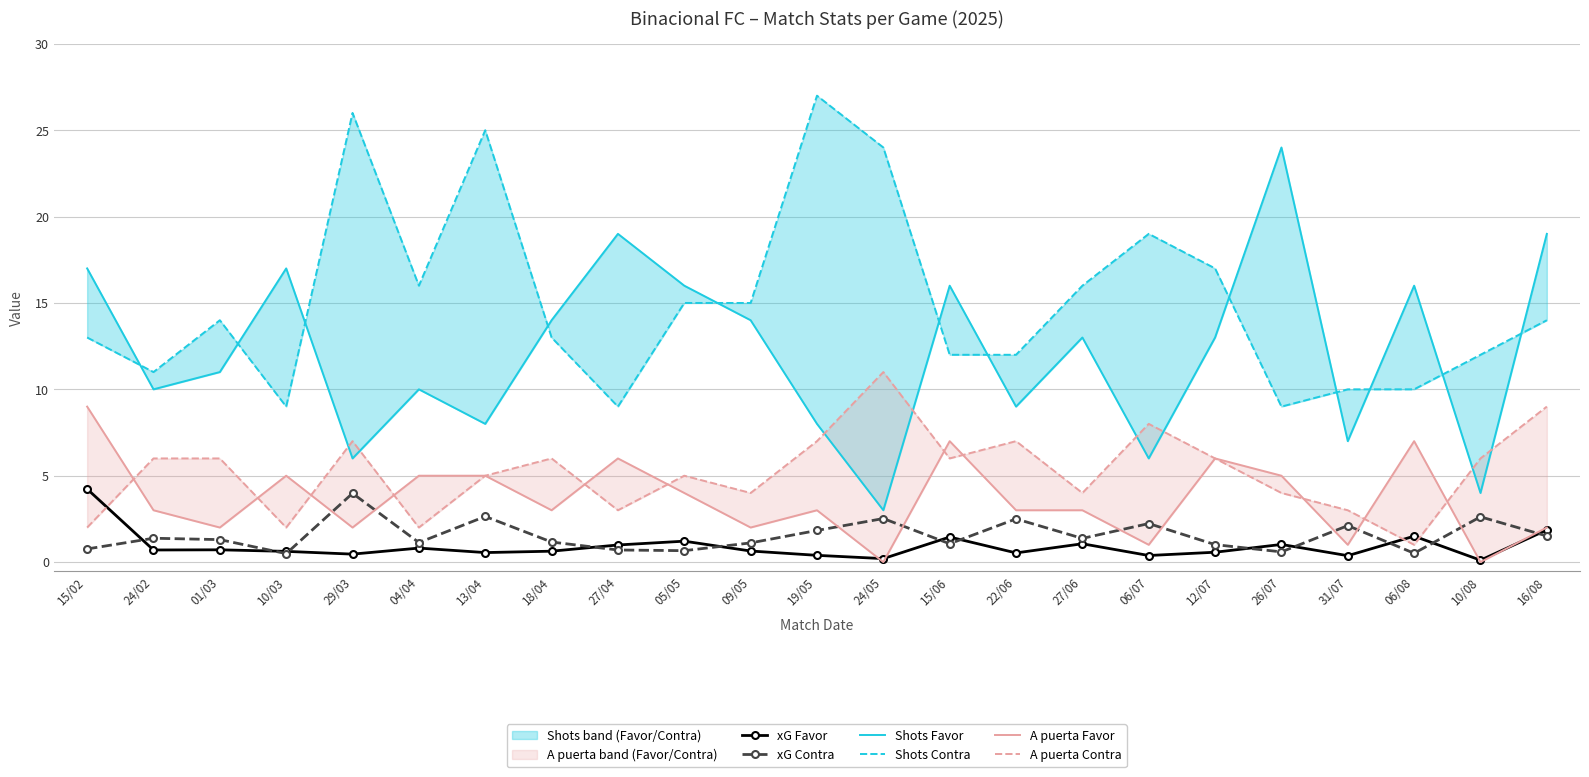

What is the difference between the maximum and minimum values in the Shots Contra series?

18.0